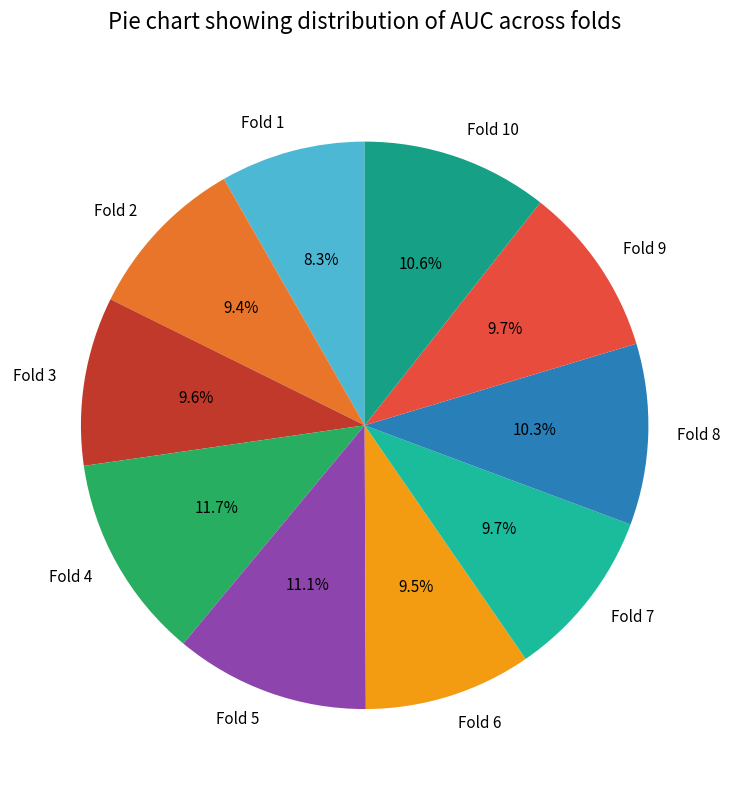

To the nearest percent, what is the average slice percentage?

10%